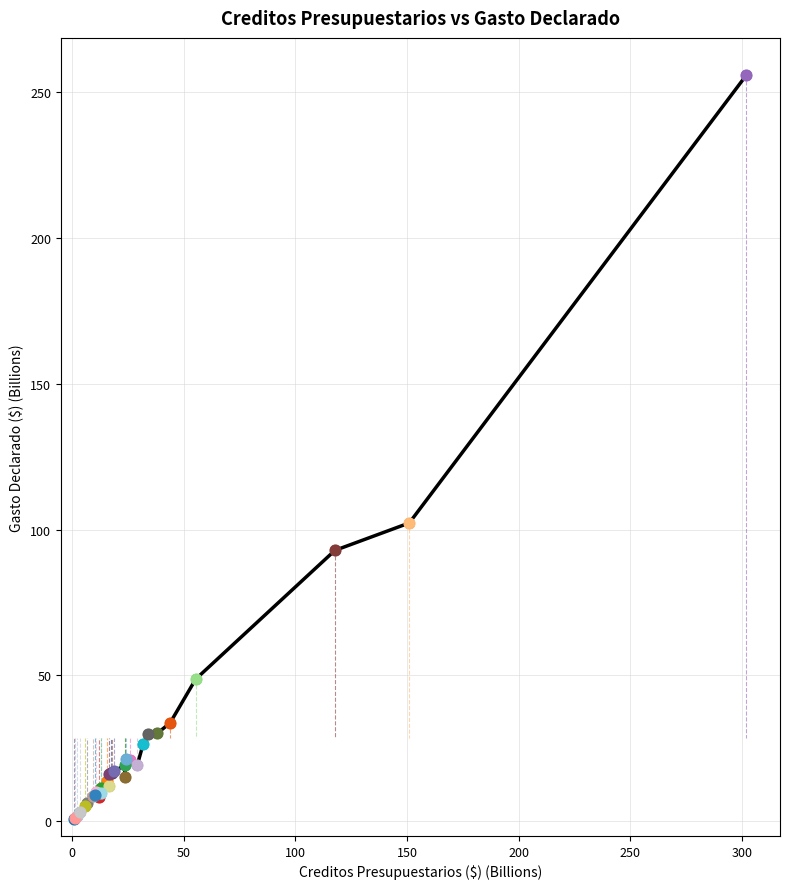

What is the sum of all values?

883.0